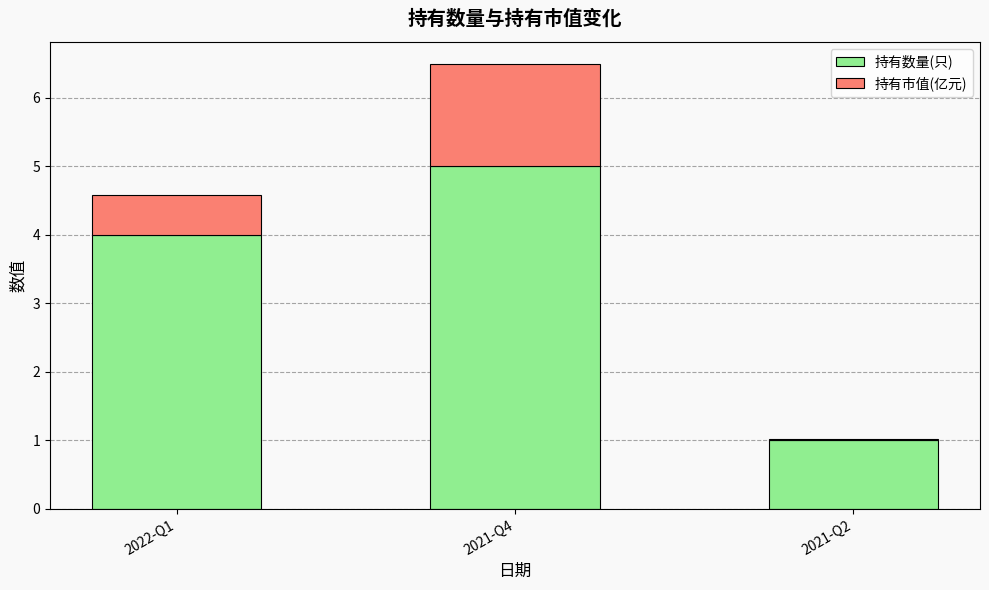

What is the total value across all series at 2022-Q1?

4.6